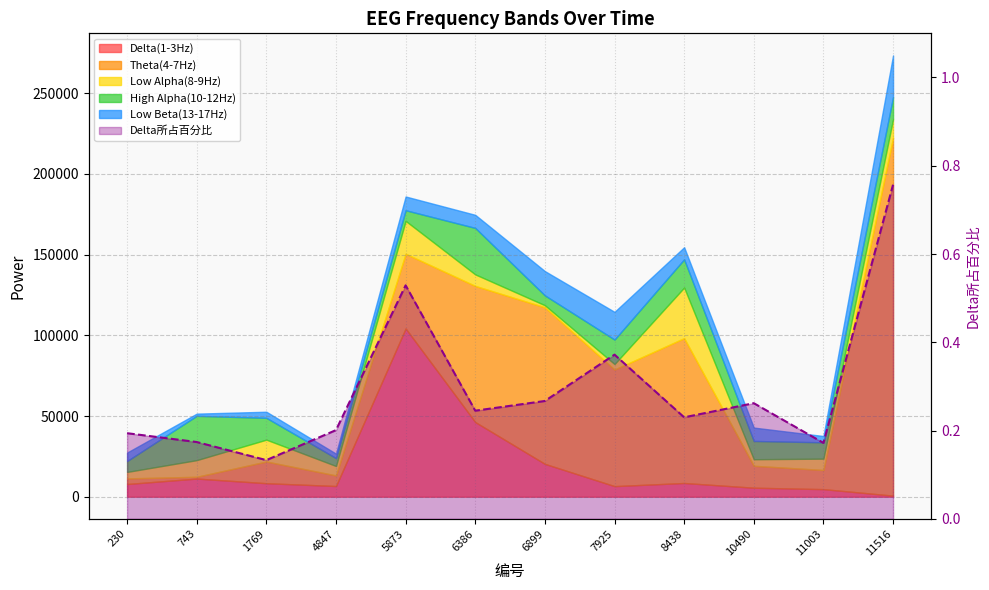

At which label is the value closest to 0?

1769